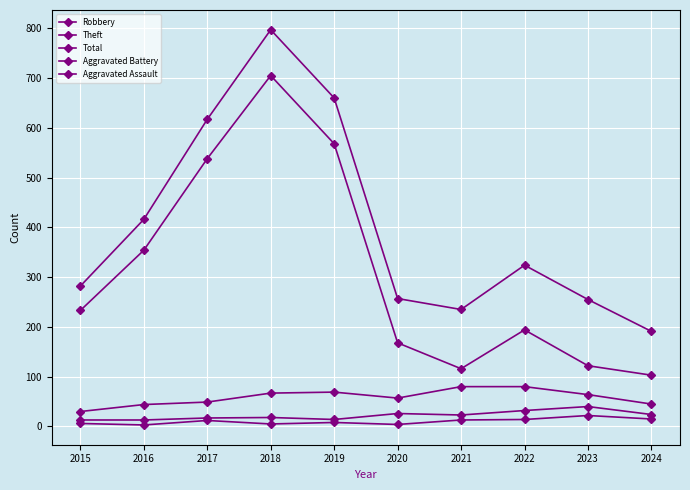

How many lines are shown in the chart?

5